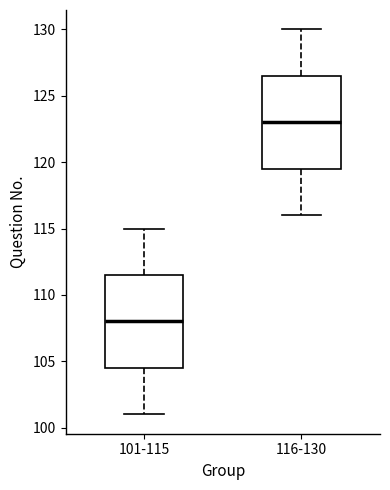

Reading left to right, transcribe this box plot: for each box, give where its median line is, the range the box spans, and where its two whiskers end, as read against the y-axis. The values are not printed on the chart, so give them approximately, as read against the axis.

101-115: median 108.0, box 104.5 to 111.5, whiskers 101.0 to 115.0
116-130: median 123.0, box 119.5 to 126.5, whiskers 116.0 to 130.0